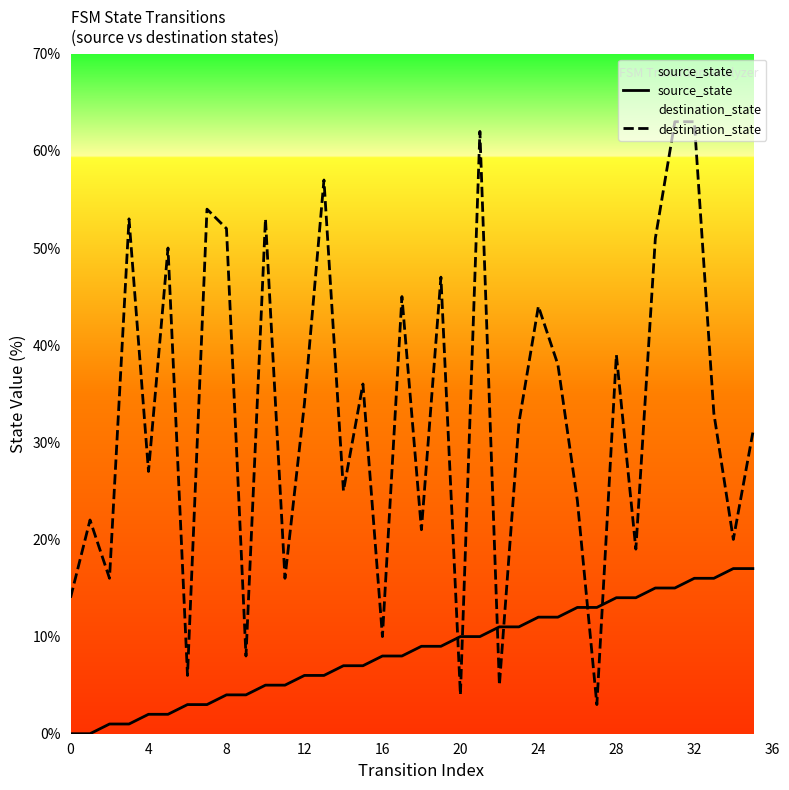

Which series has the widest spread of values?

destination_state